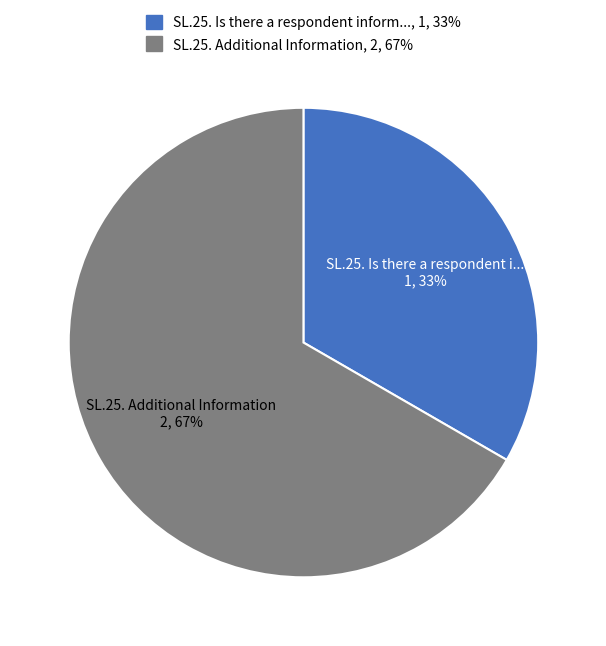

Is there any slice that represents more than half of the pie?

Yes